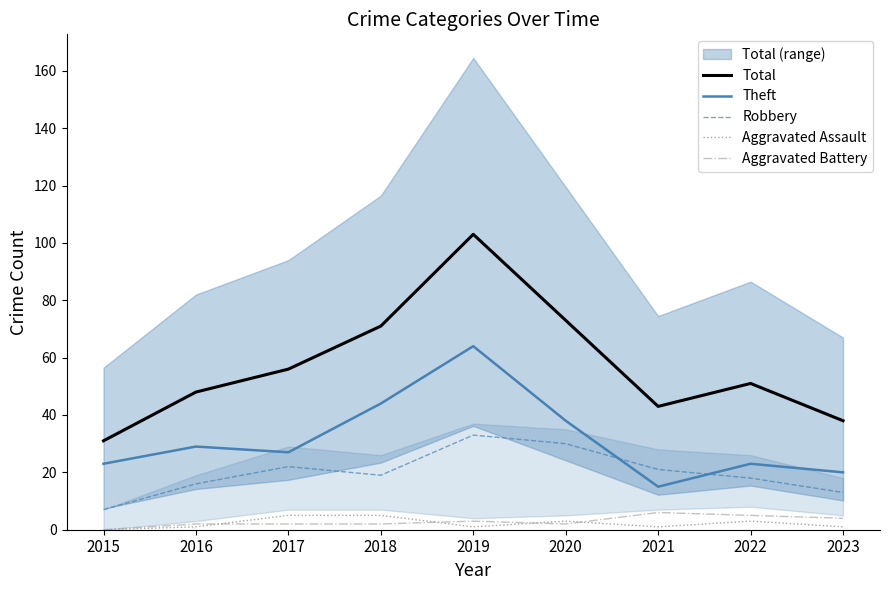

At which label does Aggravated Assault reach its peak?

2017